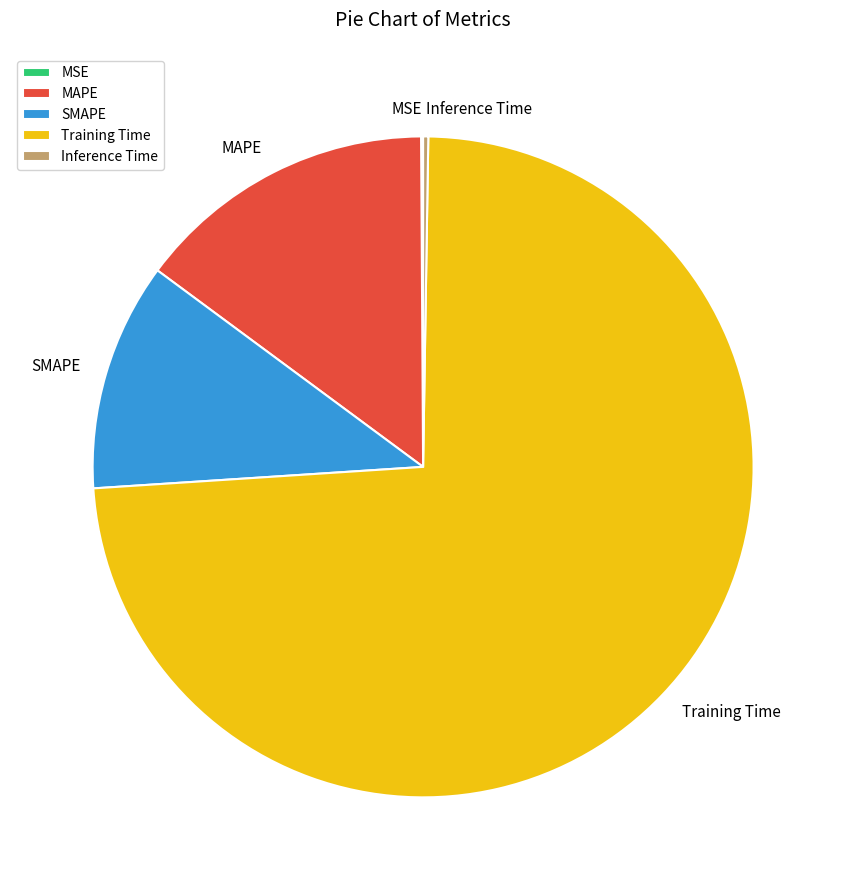

Is it true that Training Time is 84% of the pie?

False